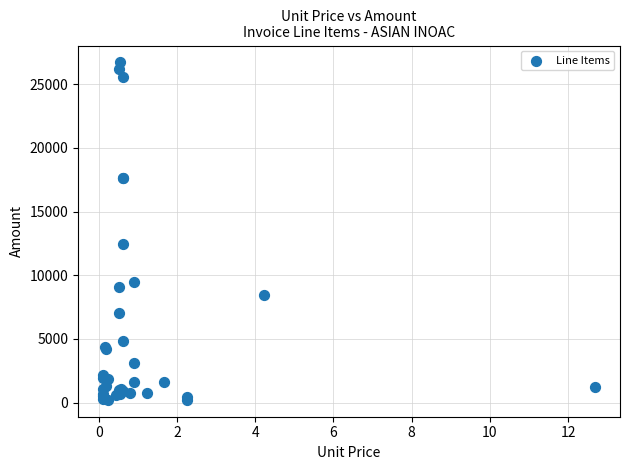

What Y value in the scatter plot is closest to 13464?

12480.0